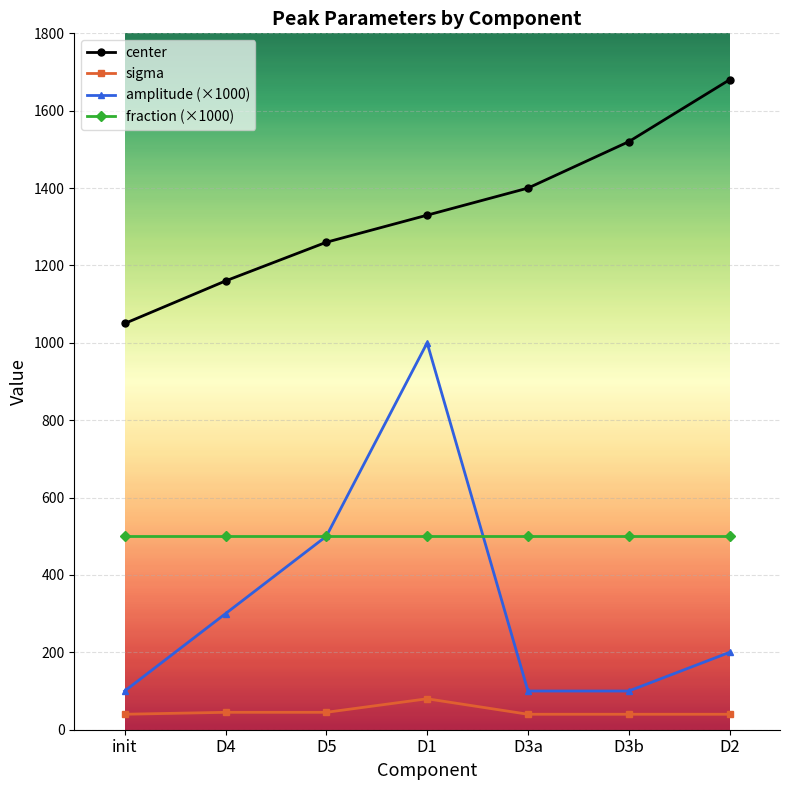

At which category is the sum across all series the highest?

D1